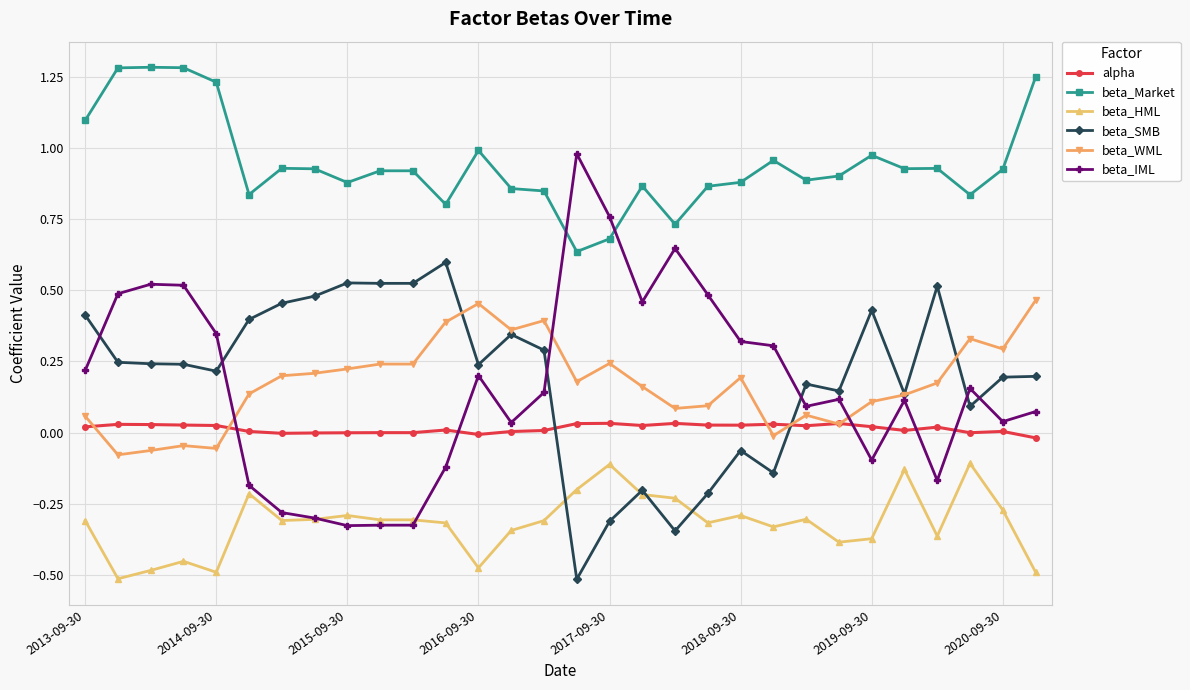

True or false: beta_WML and beta_Market intersect in this chart.

False